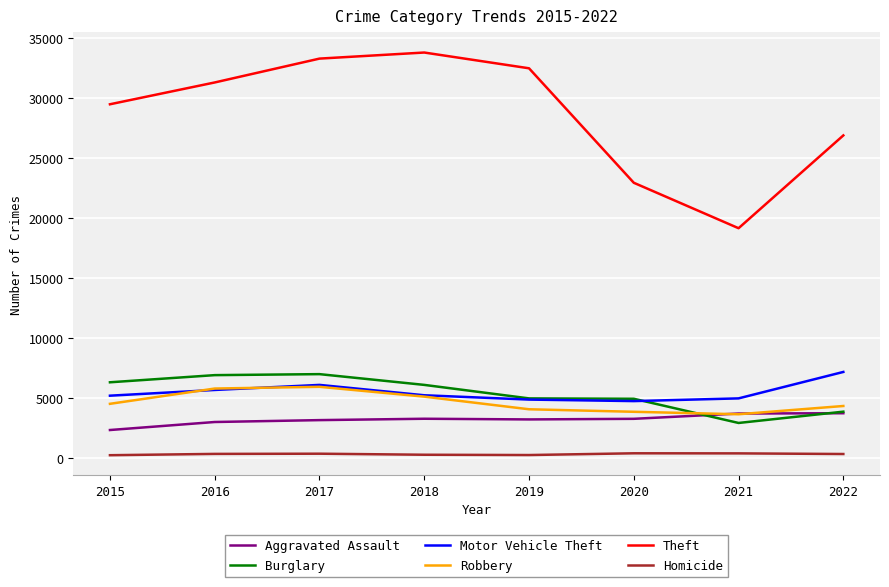

Which series has the largest range (max minus min)?

Theft